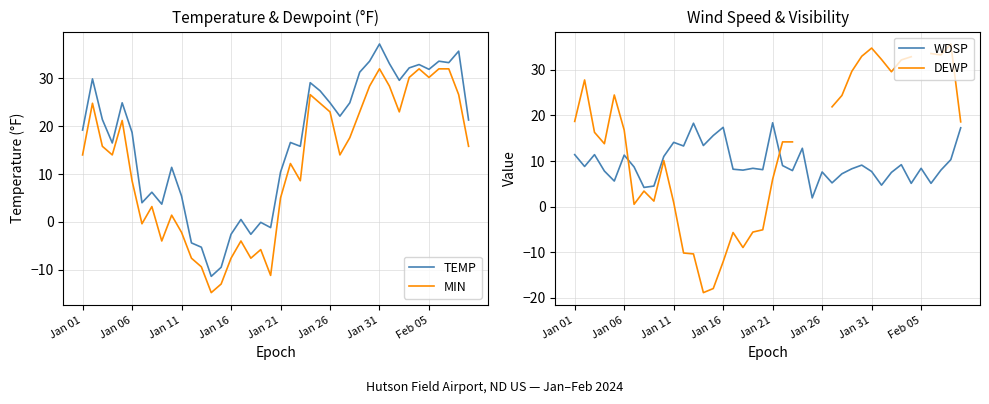

How many lines are shown in the chart?

4